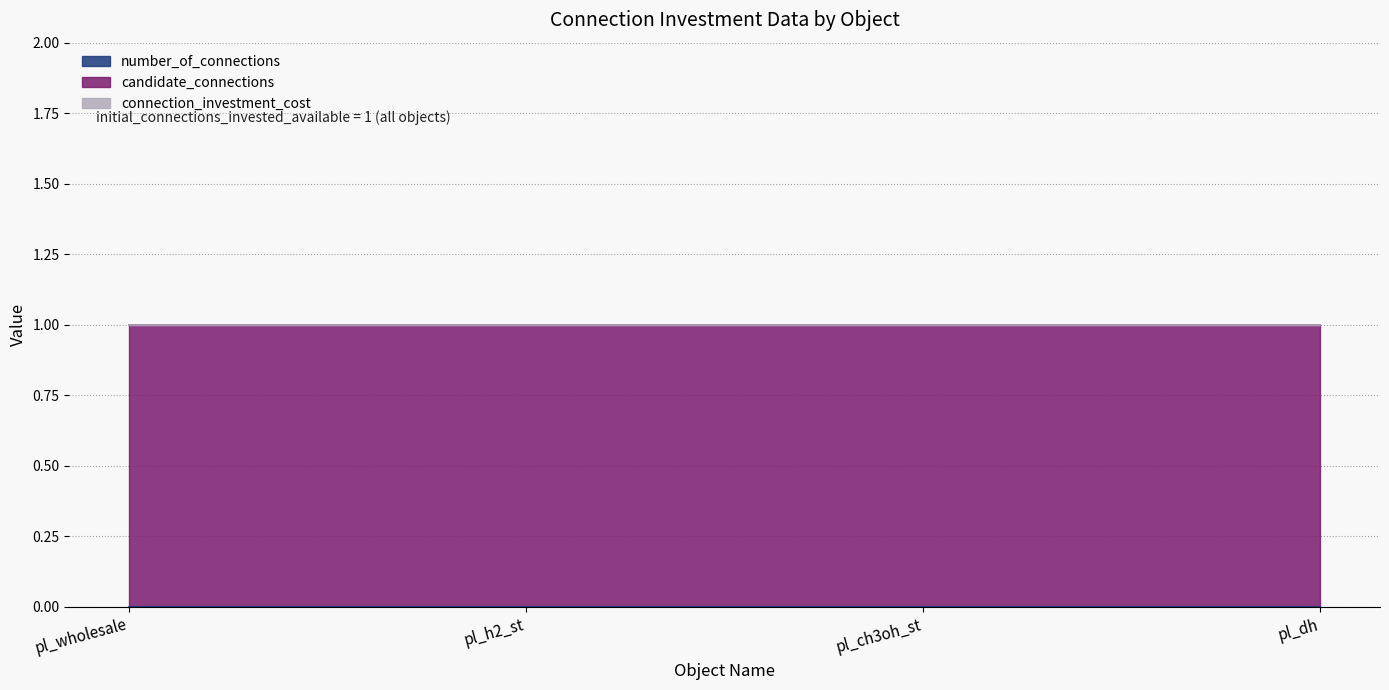

True or false: candidate_connections and connection_investment_cost cross at least once.

False